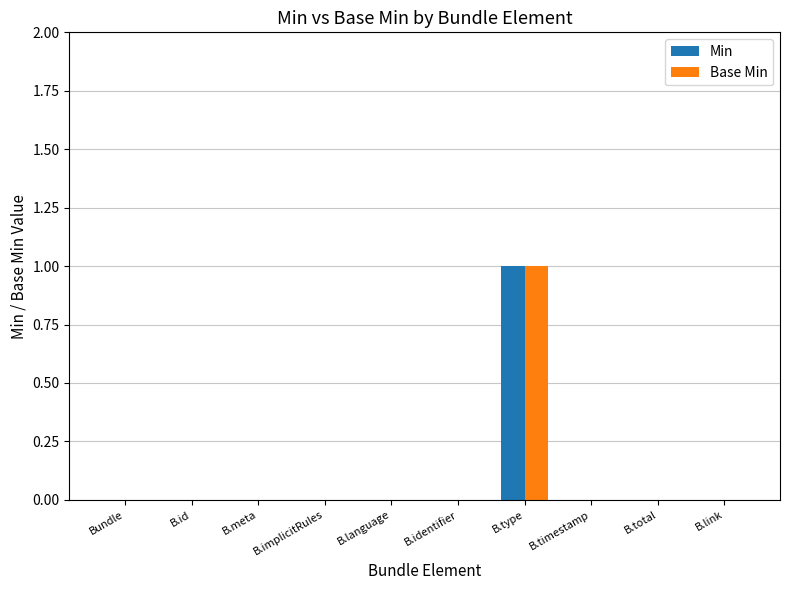

Which category has the highest value in the Base Min series?

B.type